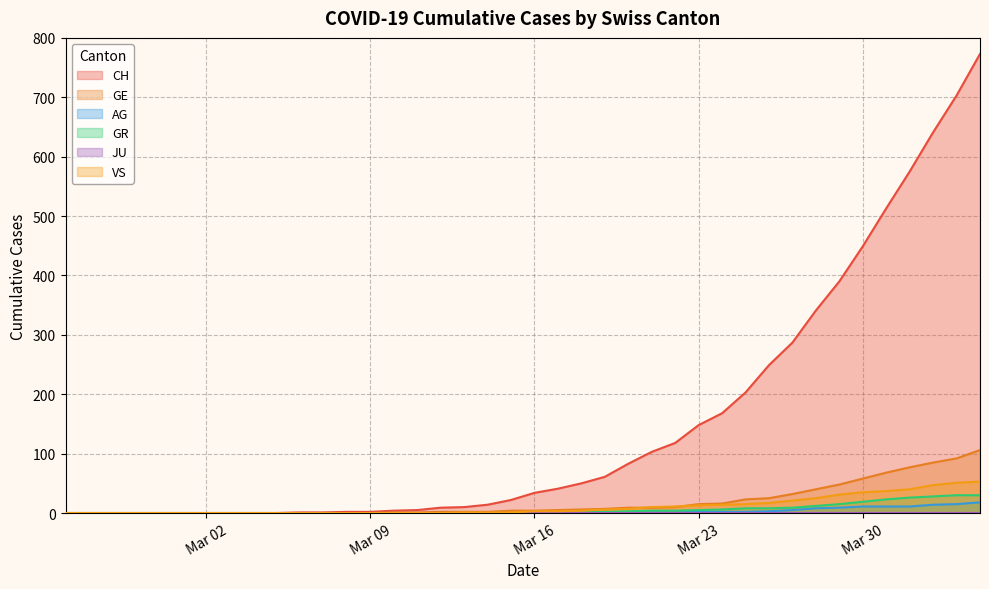

True or false: VS and AG cross at least once.

False